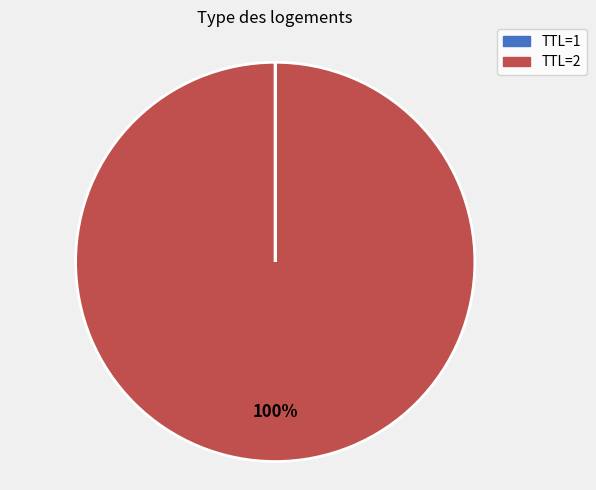

To the nearest percent, what is the difference between the largest and smallest slice percentages?

100%